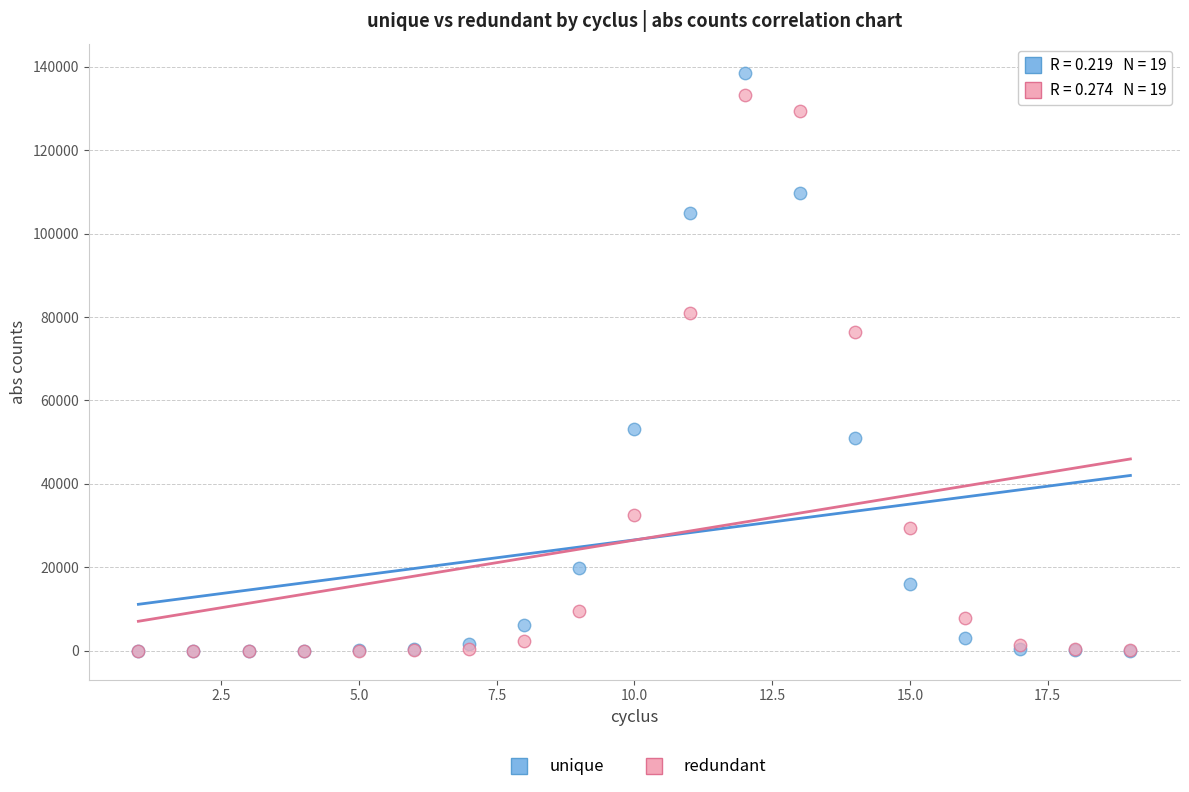

In the unique series, what Y value is closest to 69291?

53100